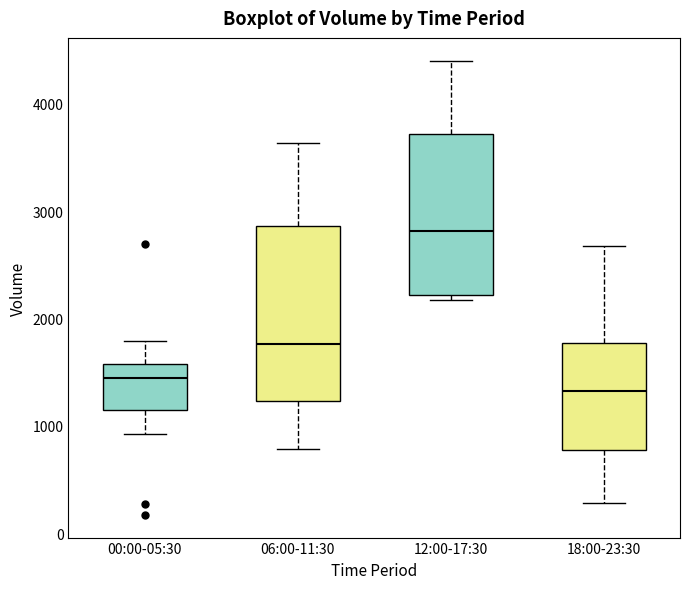

Which box has the highest median line?

12:00-17:30